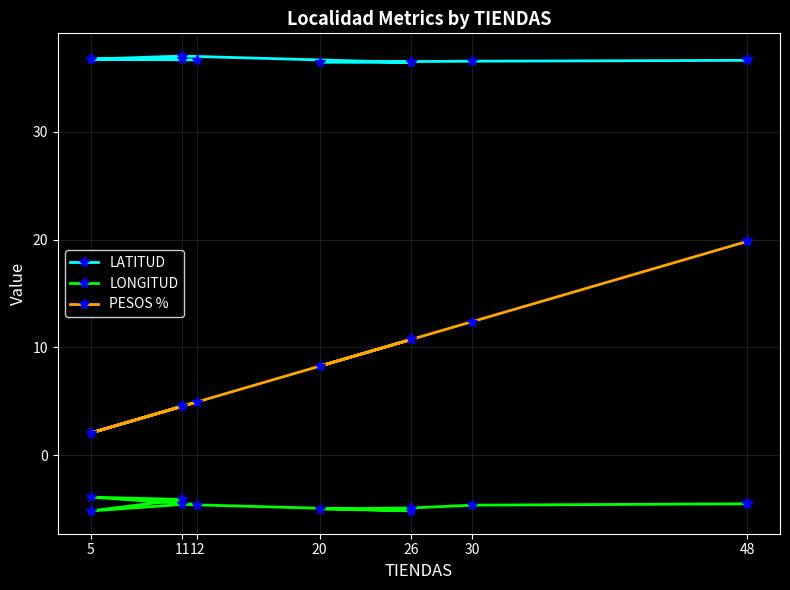

True or false: LATITUD and LONGITUD cross at least once.

False